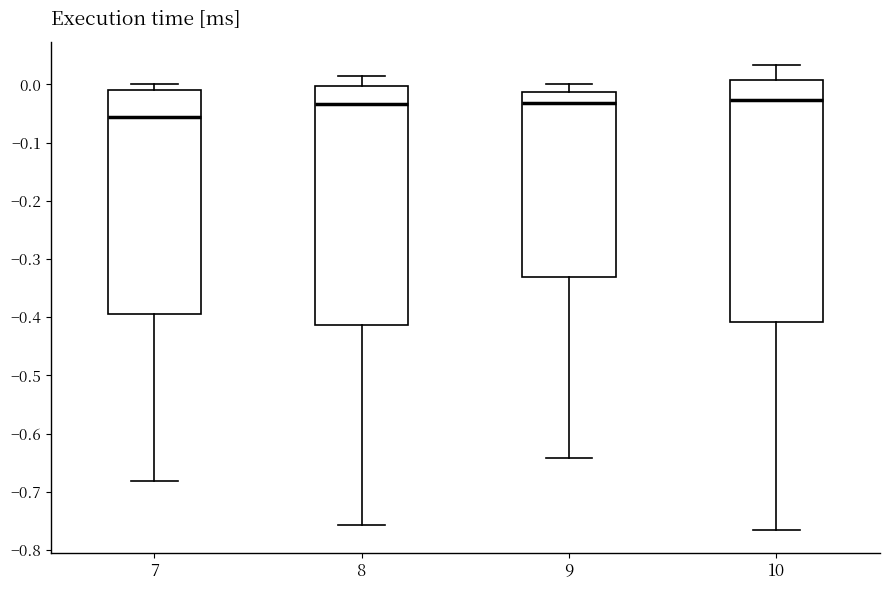

Reading left to right, read every box against the y-axis: the position of its median line, the range the box covers, and the ends of its whiskers. The values are not printed on the chart, so give them approximately, as read against the axis.

7: median -0.06, box -0.39 to -0.01, whiskers -0.68 to 0.00
8: median -0.03, box -0.41 to 0.00, whiskers -0.76 to 0.02
9: median -0.03, box -0.33 to -0.01, whiskers -0.64 to 0.00
10: median -0.03, box -0.41 to 0.01, whiskers -0.76 to 0.03